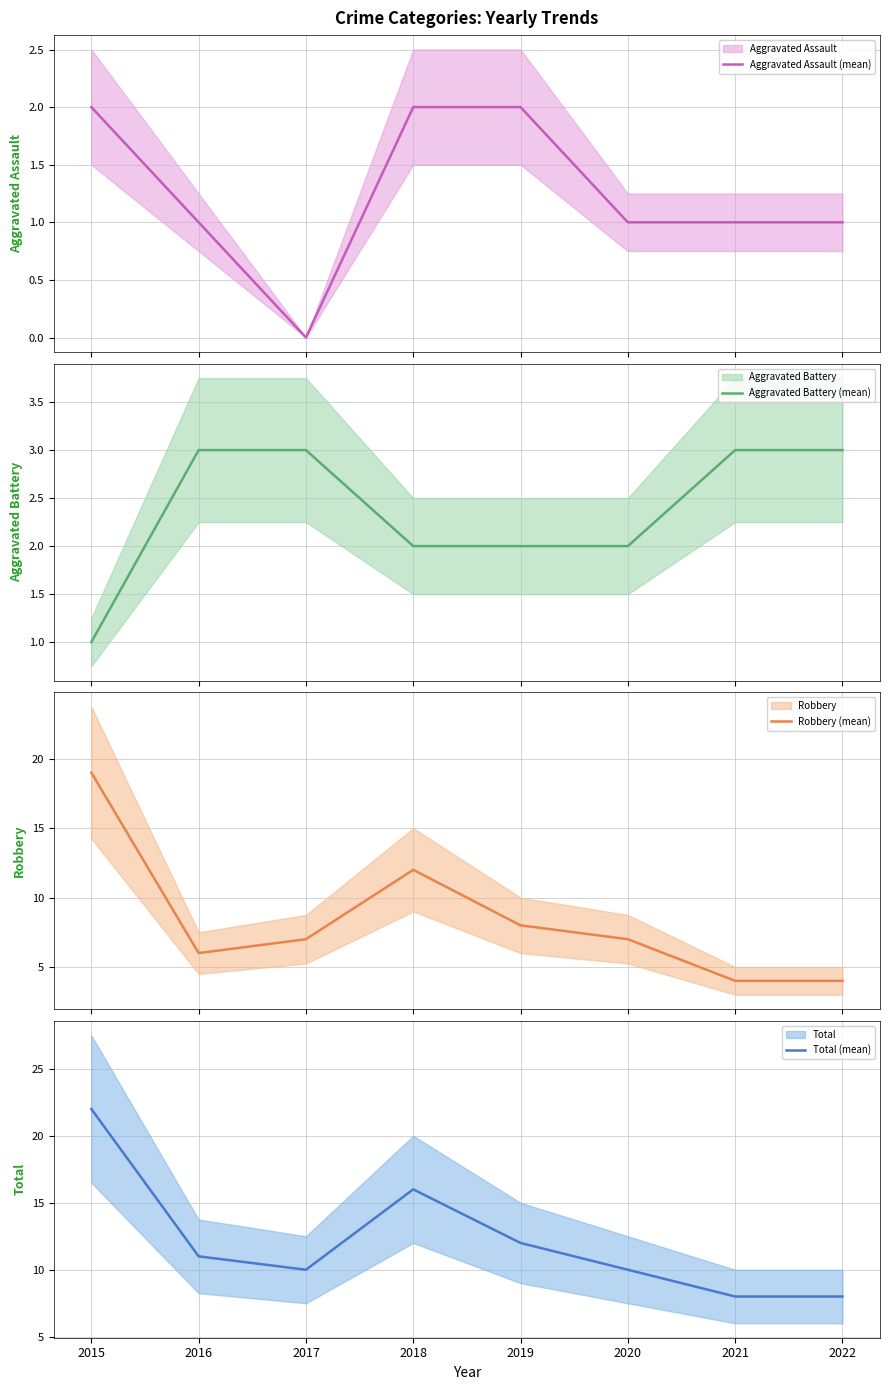

At which category does the chart reach its peak across all series?

2015